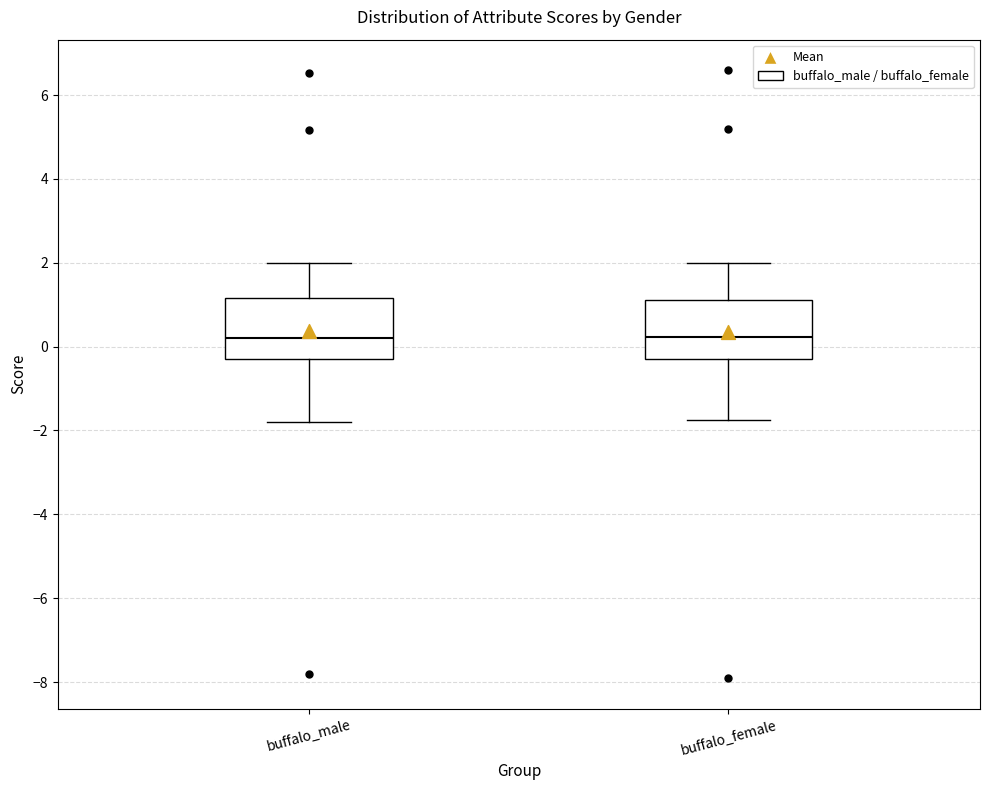

Where does the median line of the box for buffalo_female sit on the y-axis? The values are not printed on the chart, so give them approximately, as read against the axis.

0.2